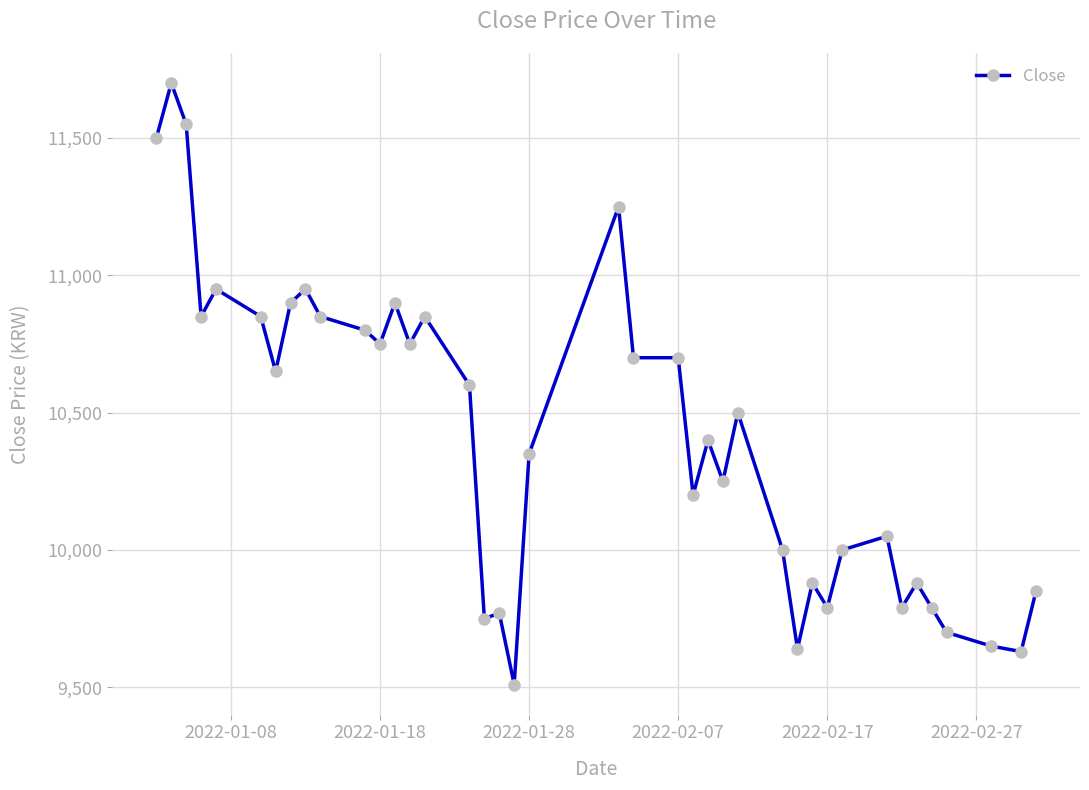

What is the maximum value shown in the chart?

11700